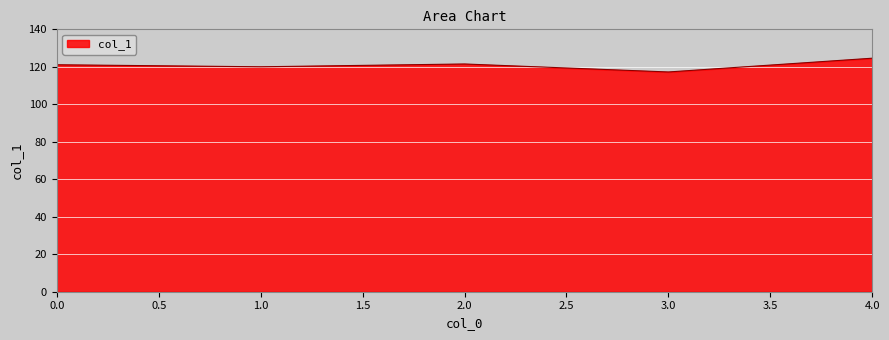

Is it true that the value at 4.0 is 165.3?

False